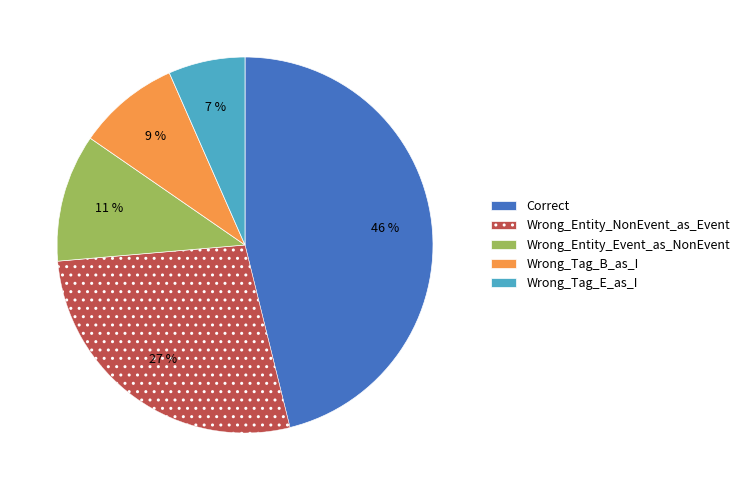

Which slice is the largest?

Correct